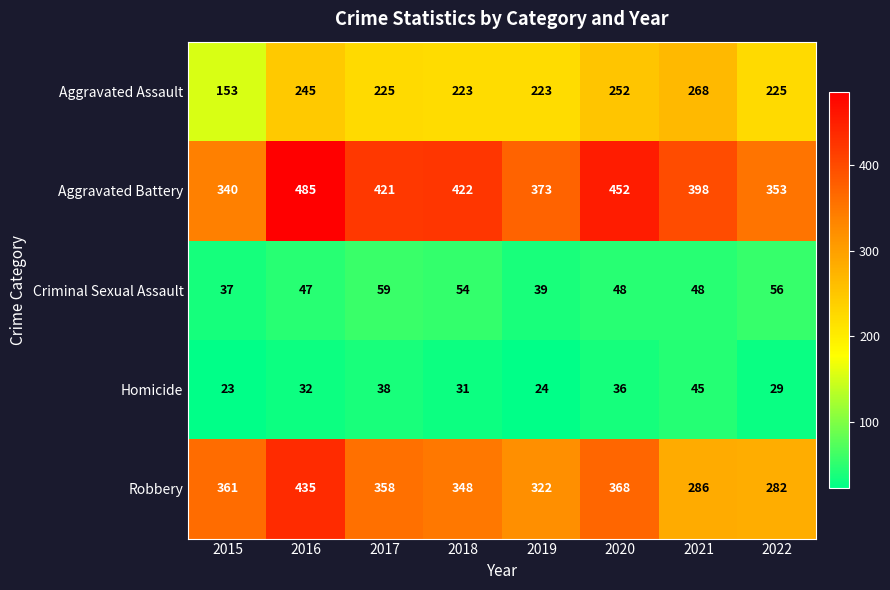

What is the difference between the Homicide values at 2016 and 2020?

4